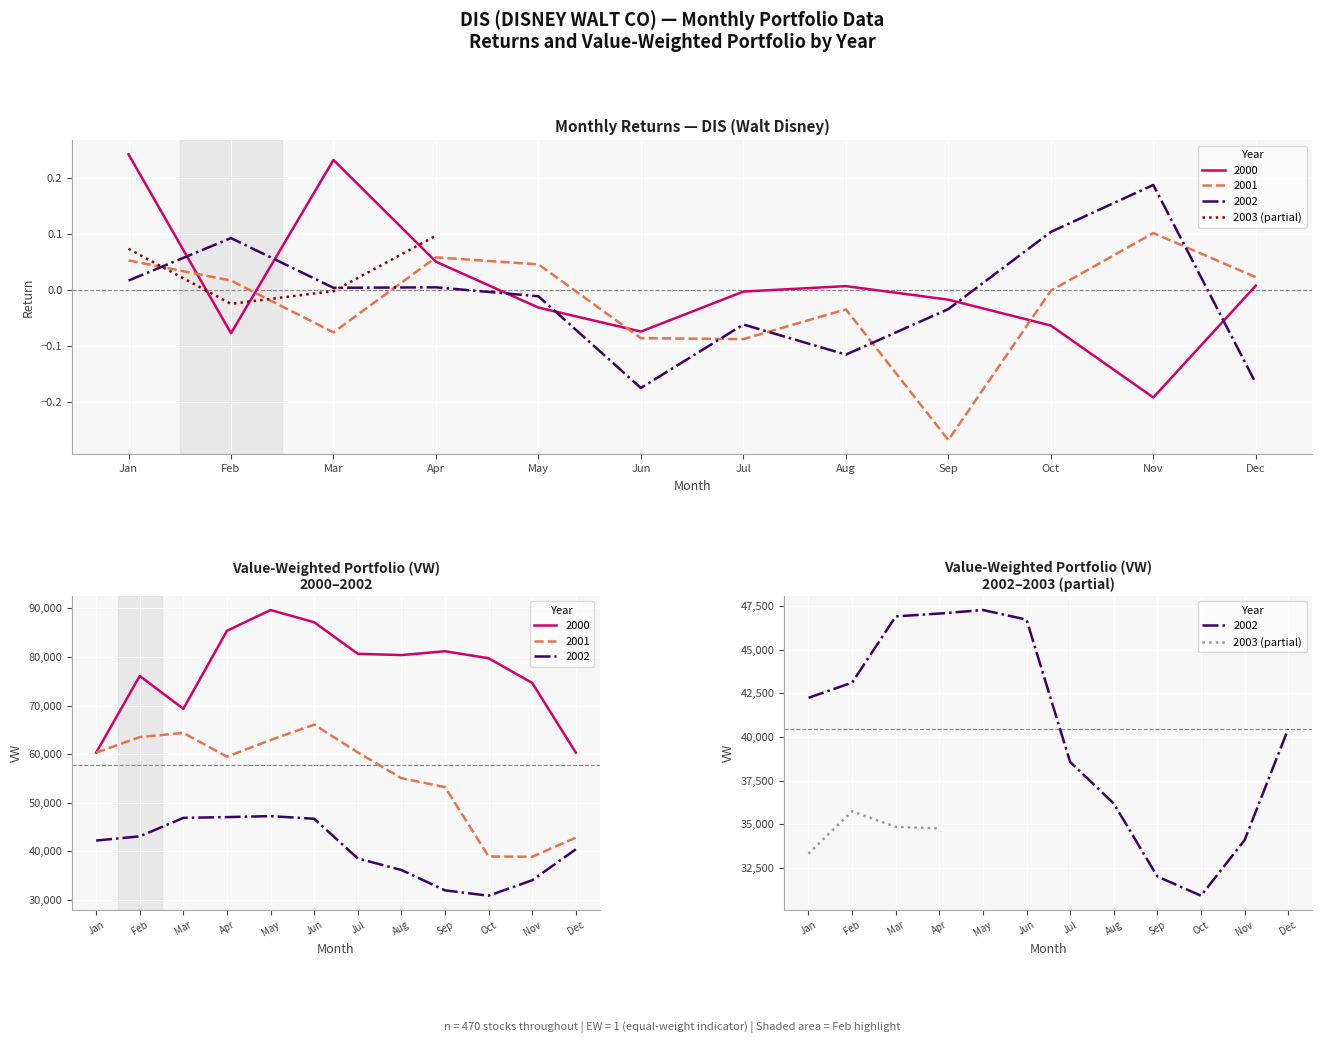

The value at Apr is 34761.1. True or false?

True